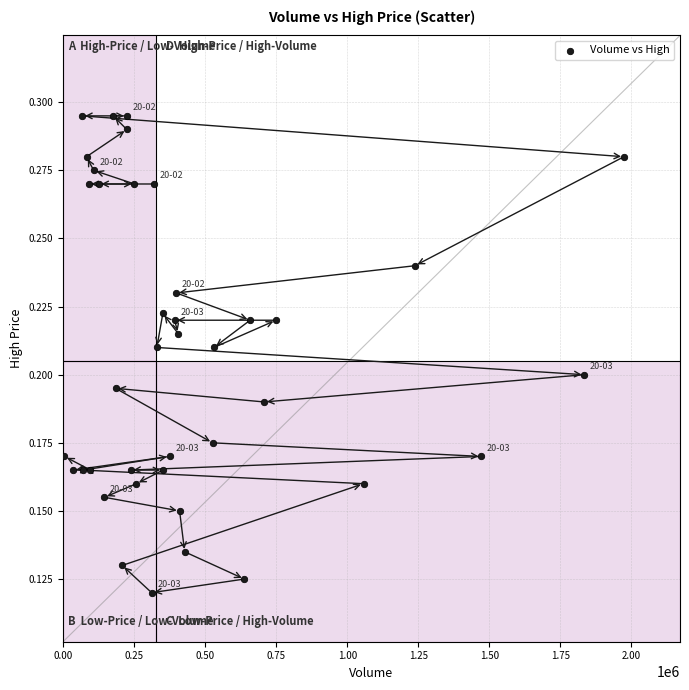

What is the range of X values (max minus min)?

1968185.0